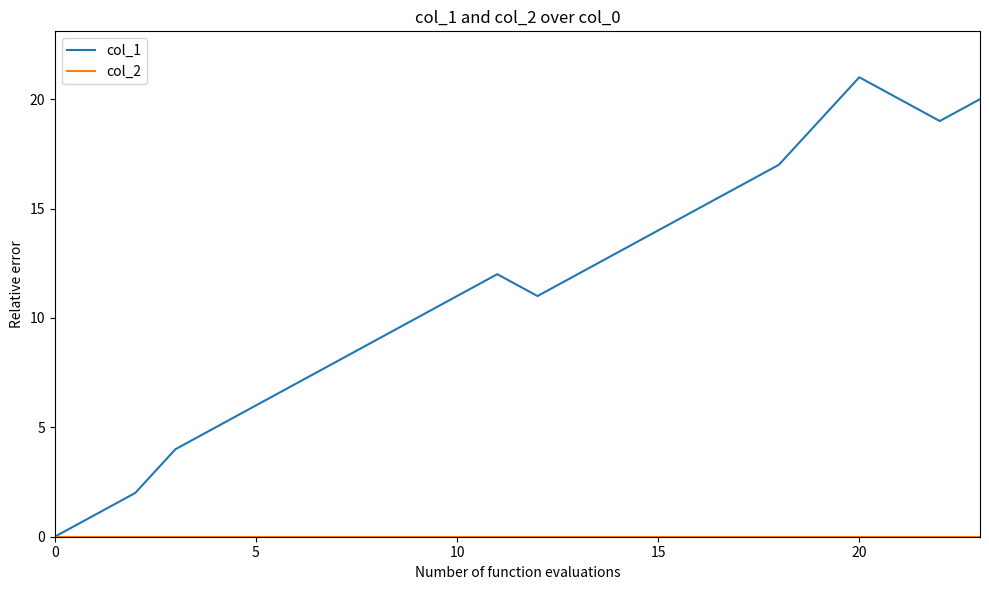

Which series has the largest range (max minus min)?

col_1